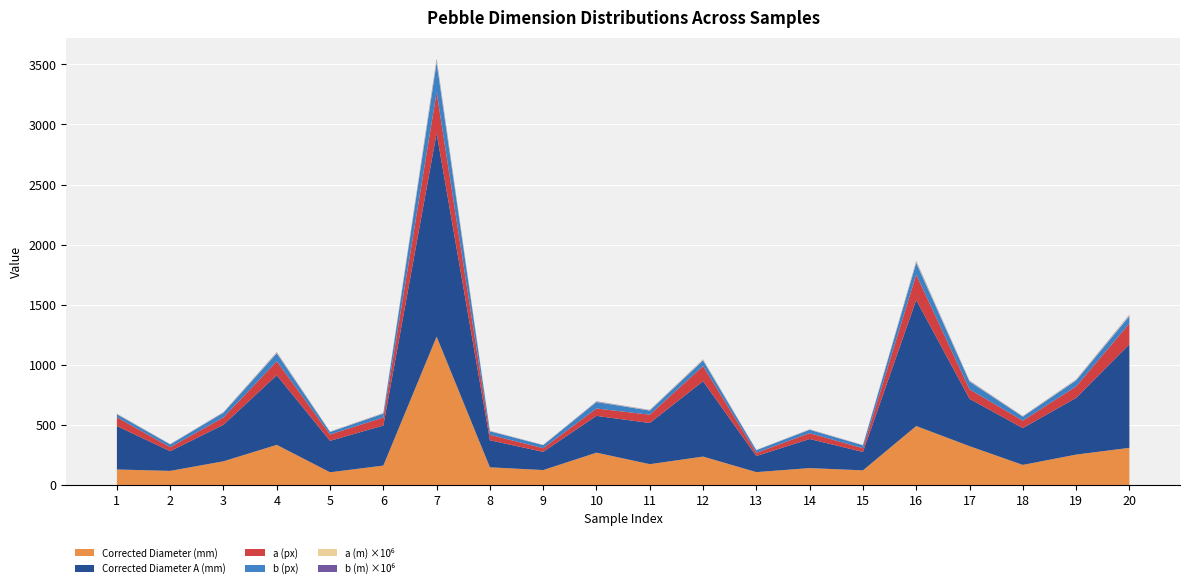

Reading right to left, extract all data points from this chart.

corrected_diameter: 309.0	252.7	166.9	323.0	490.5	121.4	140.4	106.9	236.3	172.9	268.8	124.0	146.7	1234.6	161.3	105.4	333.8	196.9	117.1	128.7
corrected_diameter_a: 861.3	471.5	306.3	393.6	1048.5	153.1	241.9	133.6	626.7	342.6	305.8	151.3	225.2	1692.0	332.9	261.8	578.7	303.9	163.8	361.1
a_px: 173.5	95.0	61.7	79.3	211.2	30.9	48.8	26.9	126.3	69.0	61.6	30.5	45.4	340.9	67.1	52.7	116.6	61.2	33.0	72.8
b_px: 62.2	50.9	33.6	65.1	98.8	24.5	28.3	21.5	47.6	34.8	54.2	25.0	29.6	248.8	32.5	21.2	67.2	39.7	23.6	25.9
a_m: 0.0	0.0	0.0	0.0	0.0	0.0	0.0	0.0	0.0	0.0	0.0	0.0	0.0	0.0	0.0	0.0	0.0	0.0	0.0	0.0
b_m: 0.0	0.0	0.0	0.0	0.0	0.0	0.0	0.0	0.0	0.0	0.0	0.0	0.0	0.0	0.0	0.0	0.0	0.0	0.0	0.0